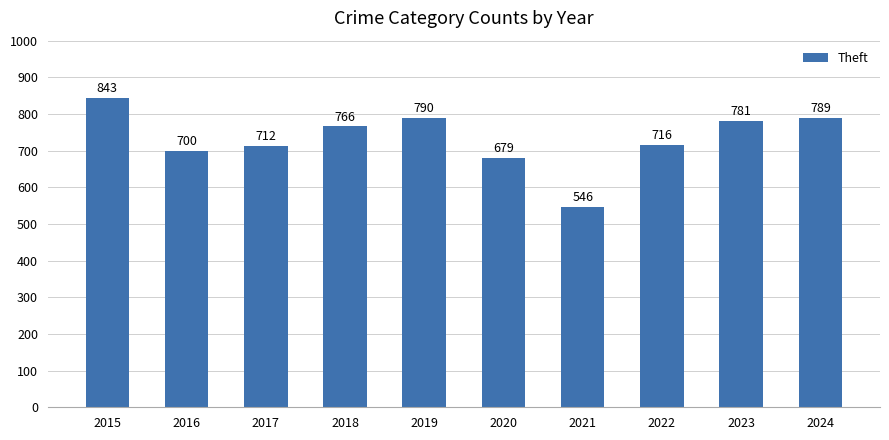

At which label does the data first exceed 766?

2015